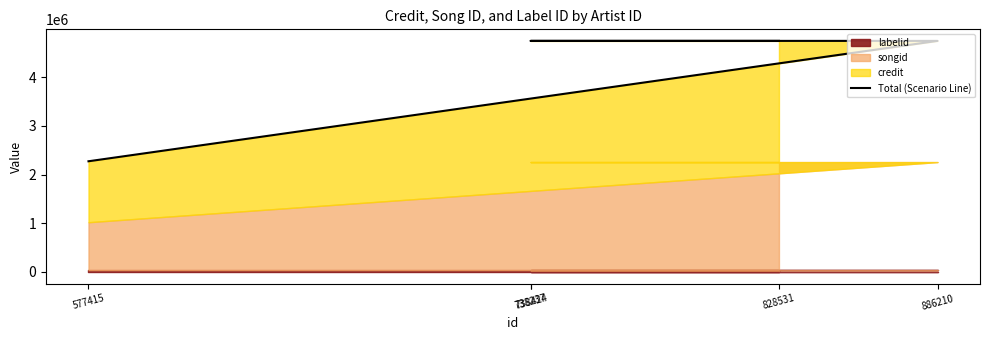

Reading right to left, transcribe all the data shown in this chart.

4745525	4745525	4745525	4745525	2273619